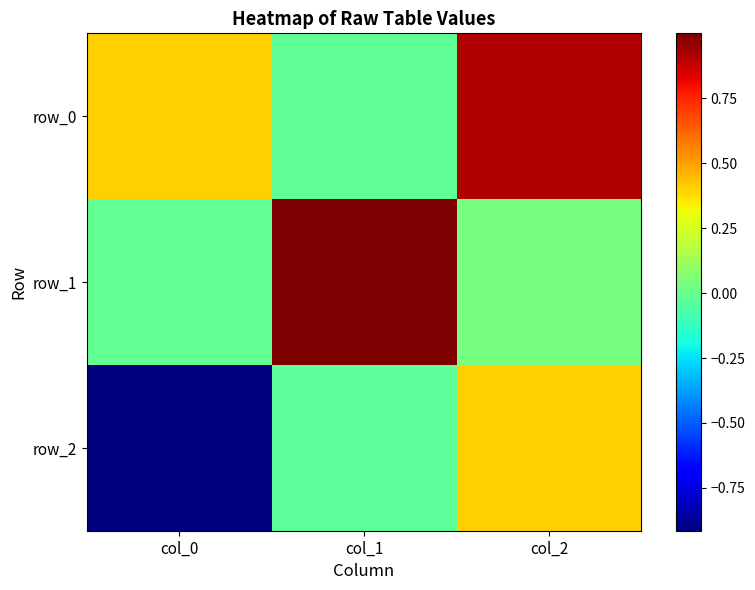

How many data points in row_0 are above 0?

2